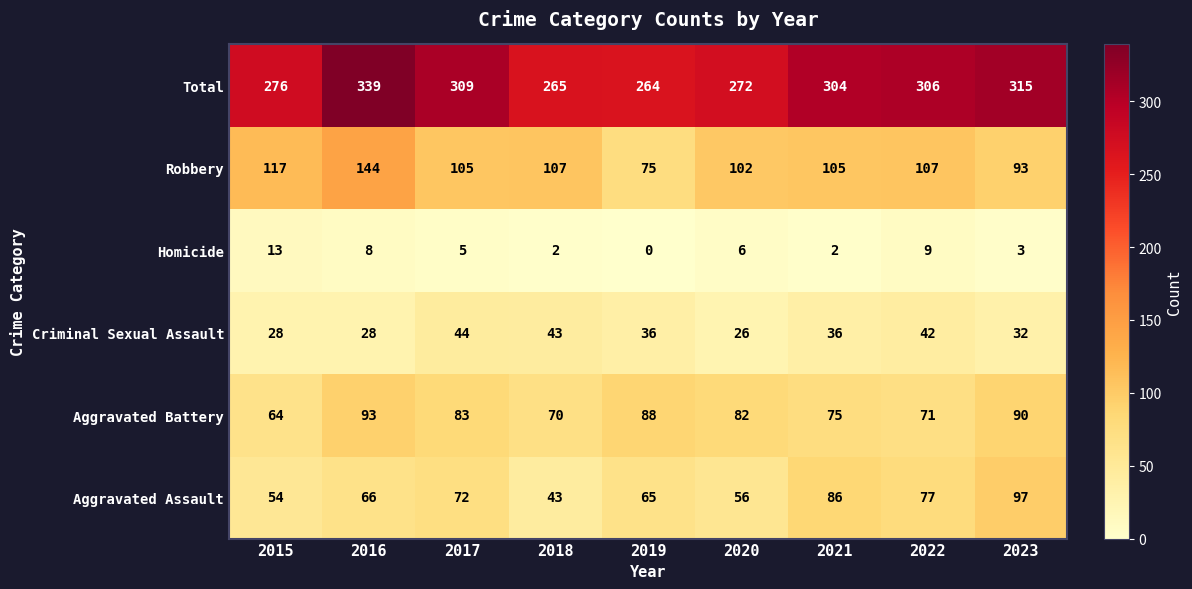

The value of Aggravated Assault at 2022 is 125. True or false?

False